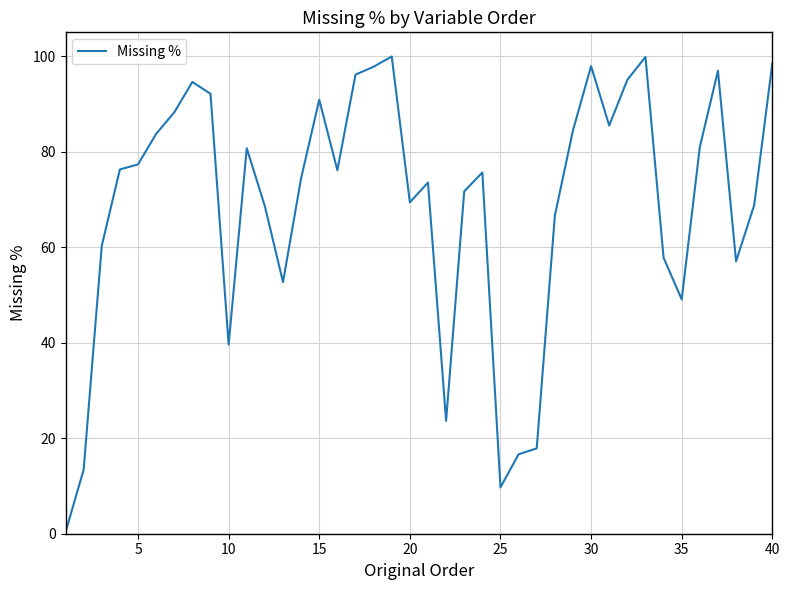

What is the greatest value displayed?

99.9